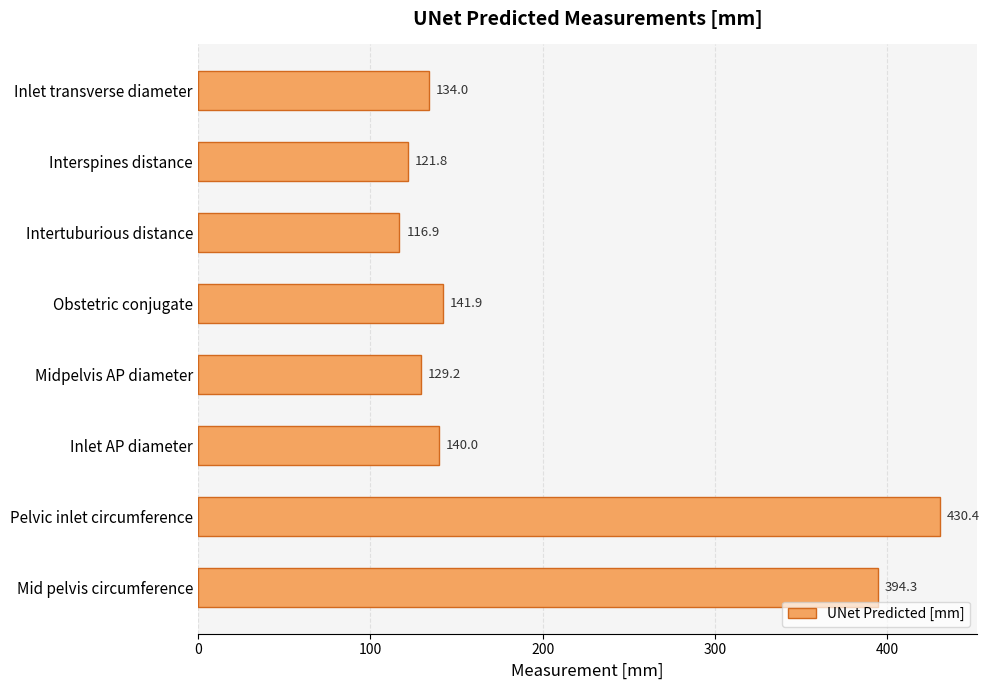

What value does the data have at Inlet transverse diameter?

134.0